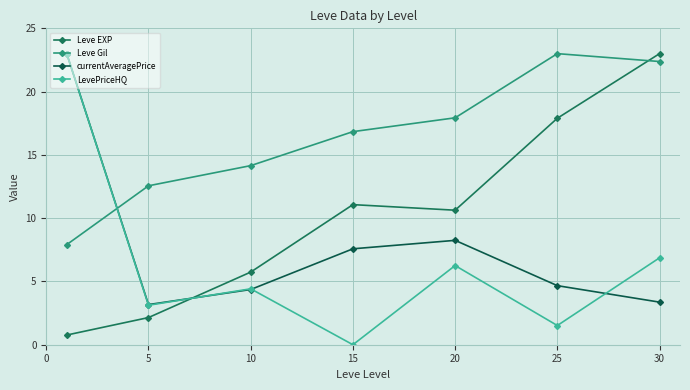

What is the average value of the Leve Gil series?

16.4